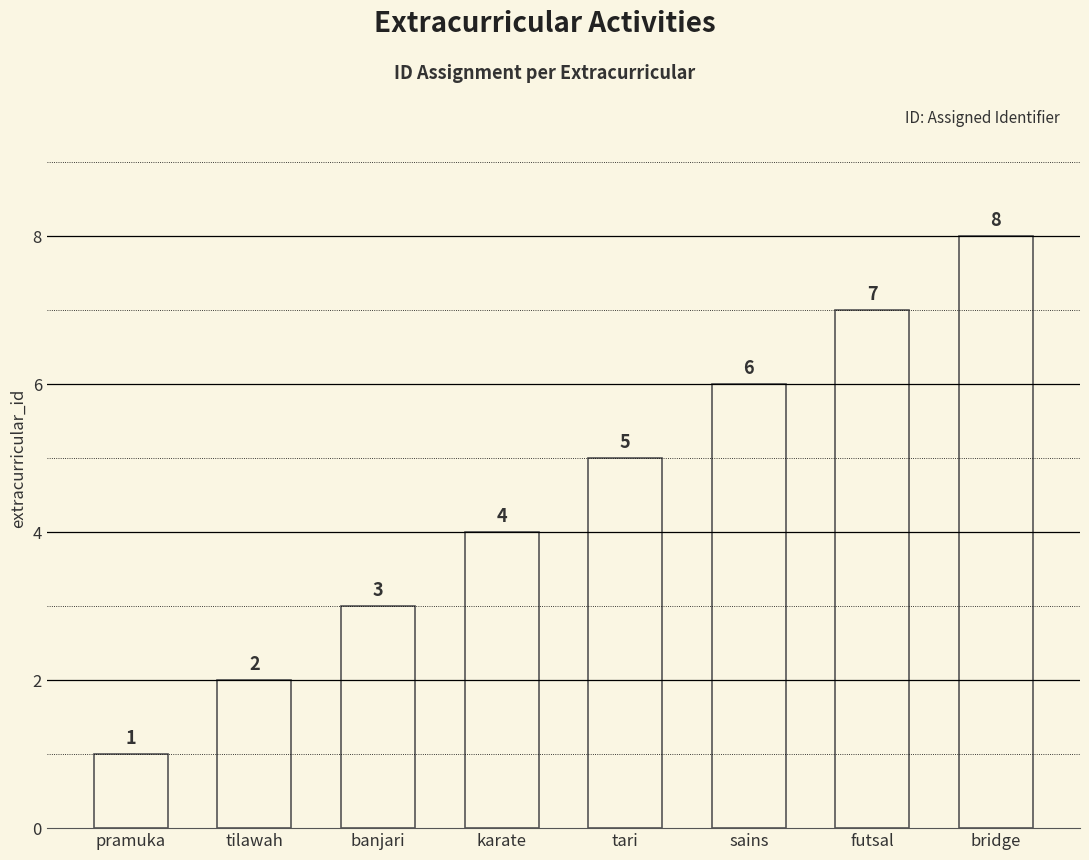

What is the ratio of the value at karate to the value at pramuka?

4.0